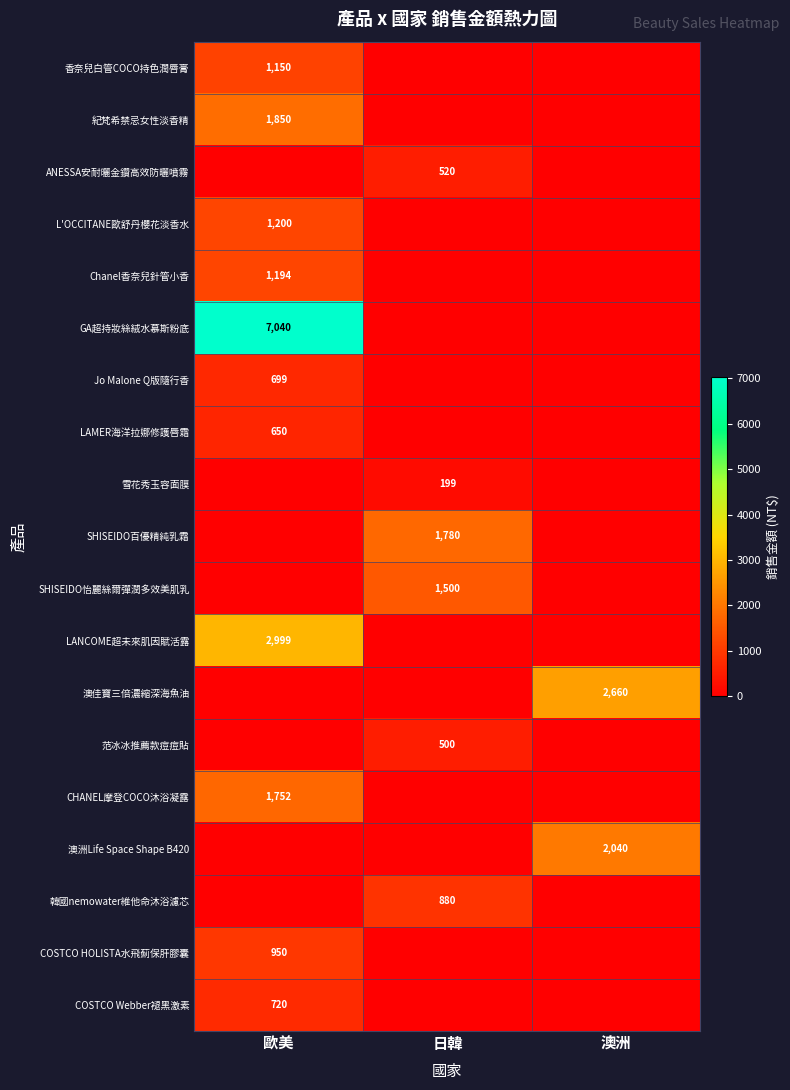

The 韓國nemowater維他命沐浴濾芯 series shows 212 at 日韓. True or false?

False